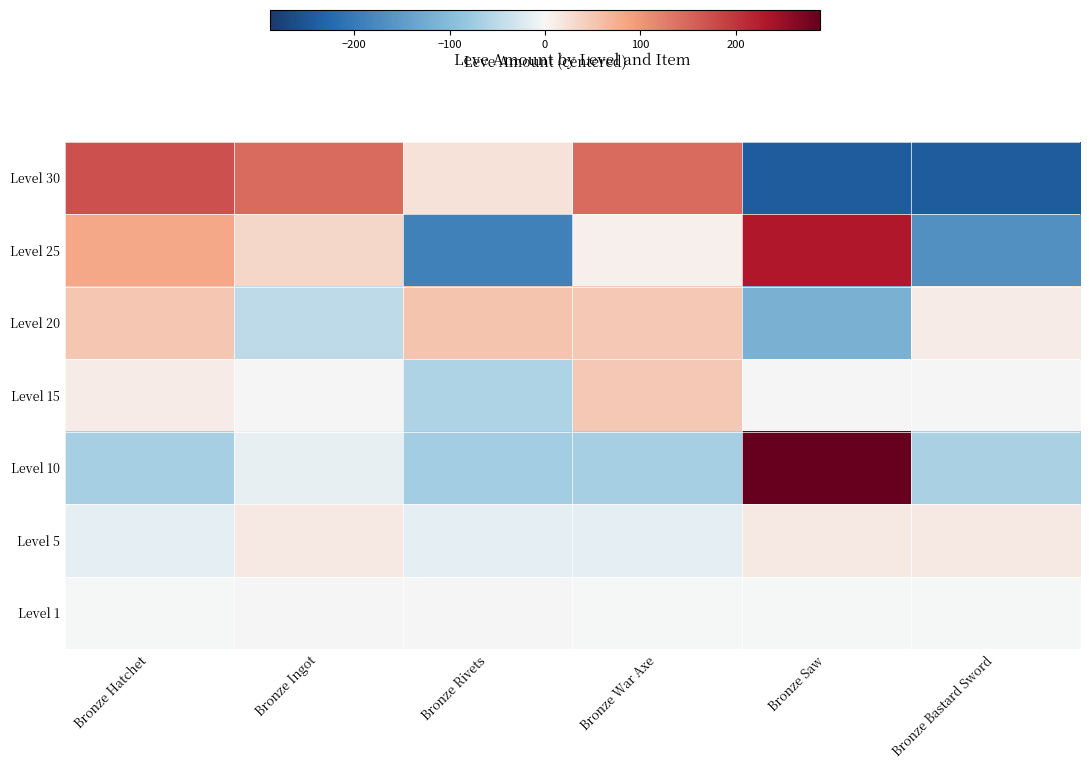

Reading right to left, extract all data points from this chart.

Level 1: Bronze Bastard Sword=-0.5	Bronze Saw=-0.5	Bronze War Axe=-0.5	Bronze Rivets=1.5	Bronze Ingot=0.5	Bronze Hatchet=-0.5
Level 5: Bronze Bastard Sword=14.0	Bronze Saw=14.0	Bronze War Axe=-14.0	Bronze Rivets=-14.0	Bronze Ingot=14.0	Bronze Hatchet=-14.0
Level 10: Bronze Bastard Sword=-67.5	Bronze Saw=288.5	Bronze War Axe=-68.5	Bronze Rivets=-70.5	Bronze Ingot=-13.5	Bronze Hatchet=-68.5
Level 15: Bronze Bastard Sword=0.2	Bronze Saw=0.2	Bronze War Axe=48.2	Bronze Rivets=-61.8	Bronze Ingot=1.2	Bronze Hatchet=12.2
Level 20: Bronze Bastard Sword=11.3	Bronze Saw=-115.7	Bronze War Axe=48.3	Bronze Rivets=53.3	Bronze Ingot=-48.7	Bronze Hatchet=51.3
Level 25: Bronze Bastard Sword=-165.5	Bronze Saw=231.5	Bronze War Axe=7.5	Bronze Rivets=-188.5	Bronze Ingot=33.5	Bronze Hatchet=81.5
Level 30: Bronze Bastard Sword=-243.0	Bronze Saw=-243.0	Bronze War Axe=145.0	Bronze Rivets=22.0	Bronze Ingot=146.0	Bronze Hatchet=173.0